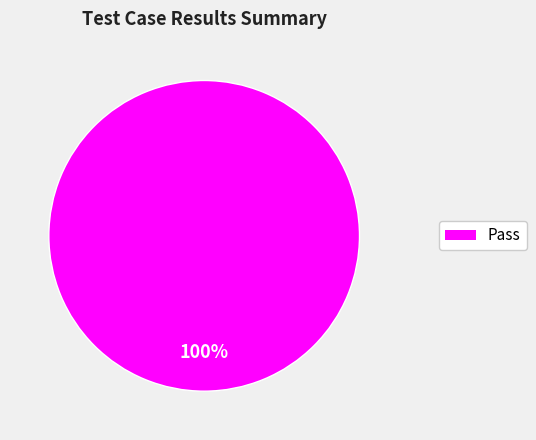

Is there any slice that represents more than half of the pie?

Yes